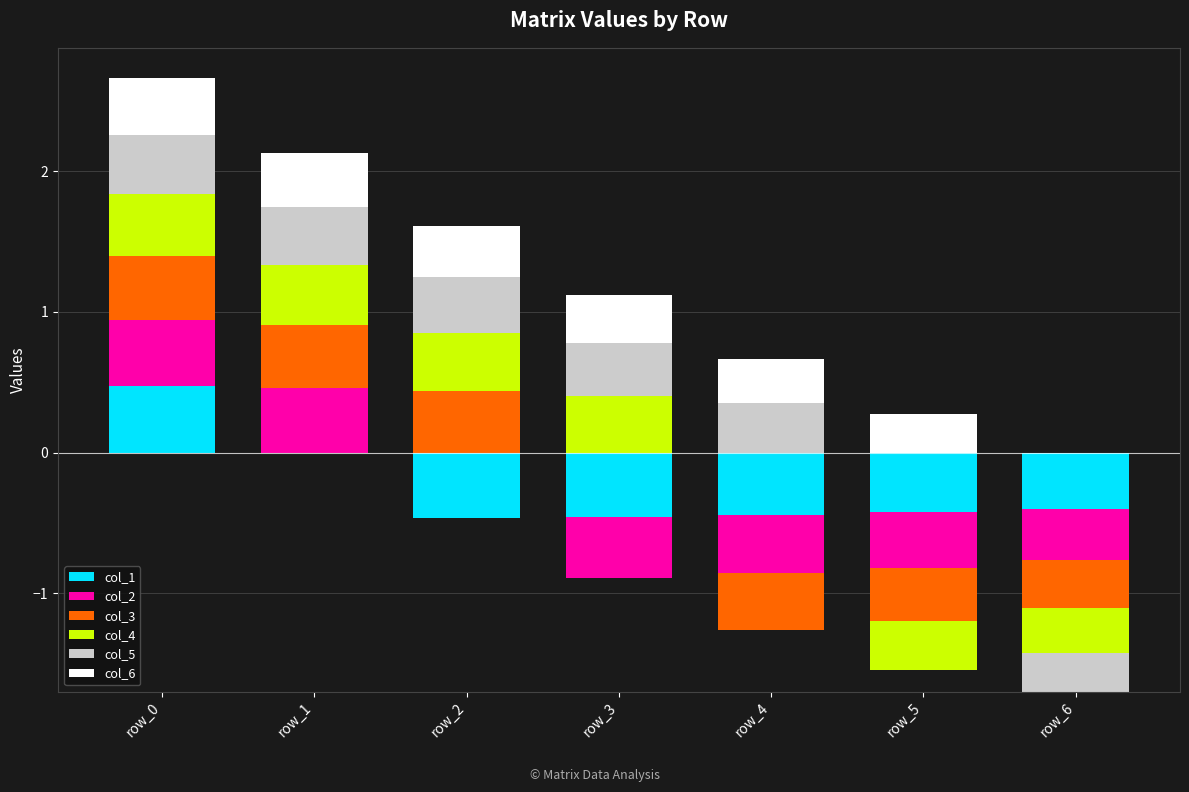

Between row_3 and row_5, which series saw the biggest shift?

col_4